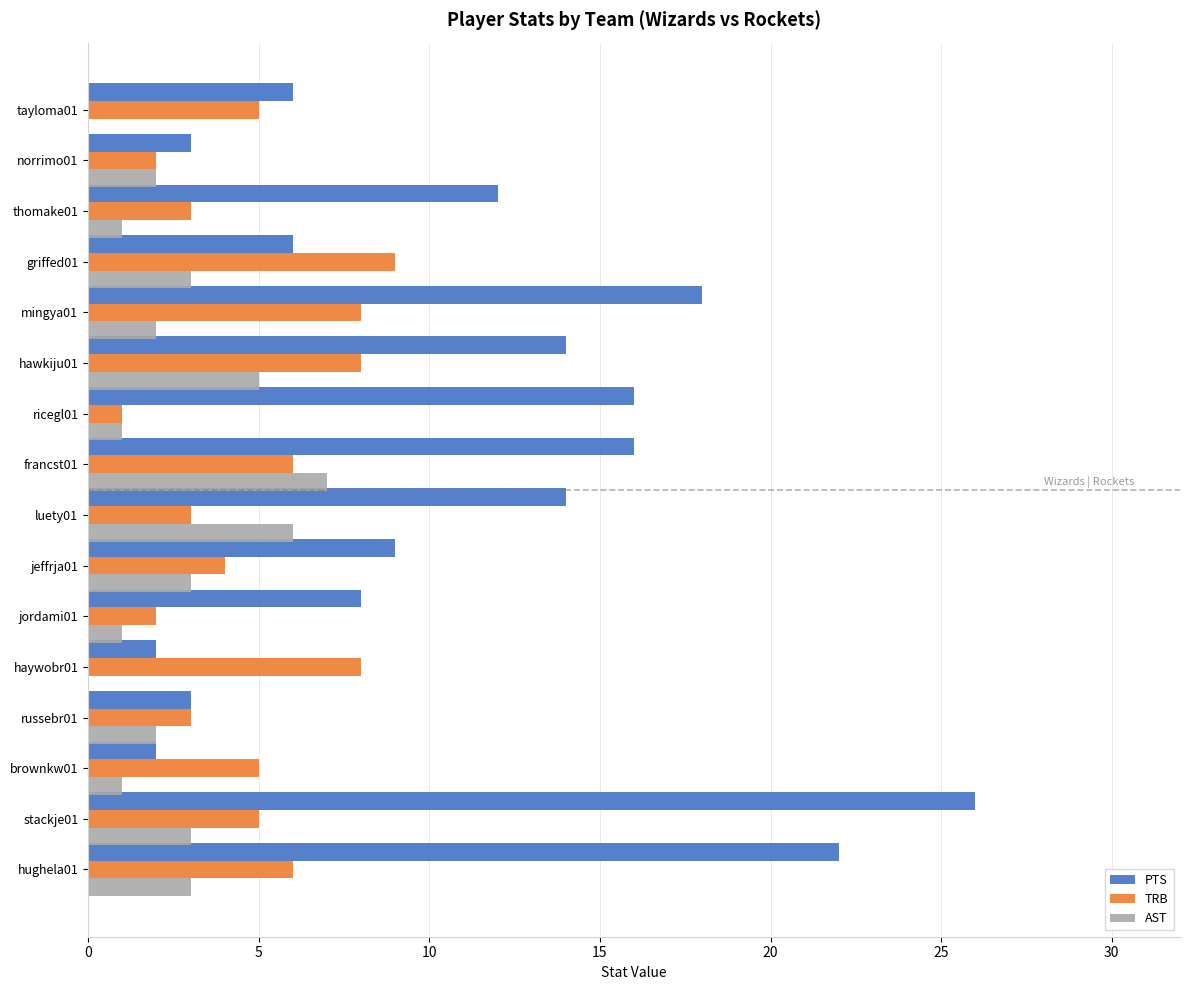

Which series changed the most between hawkiju01 and griffed01?

PTS